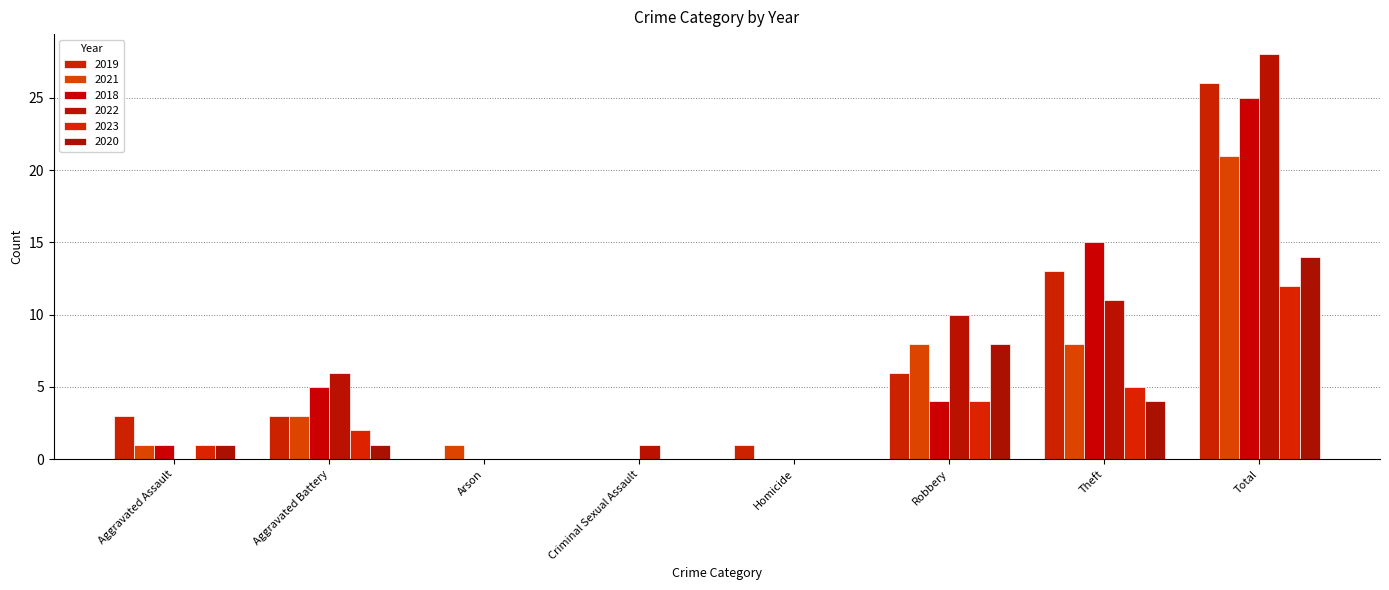

How many series are shown in this chart?

6